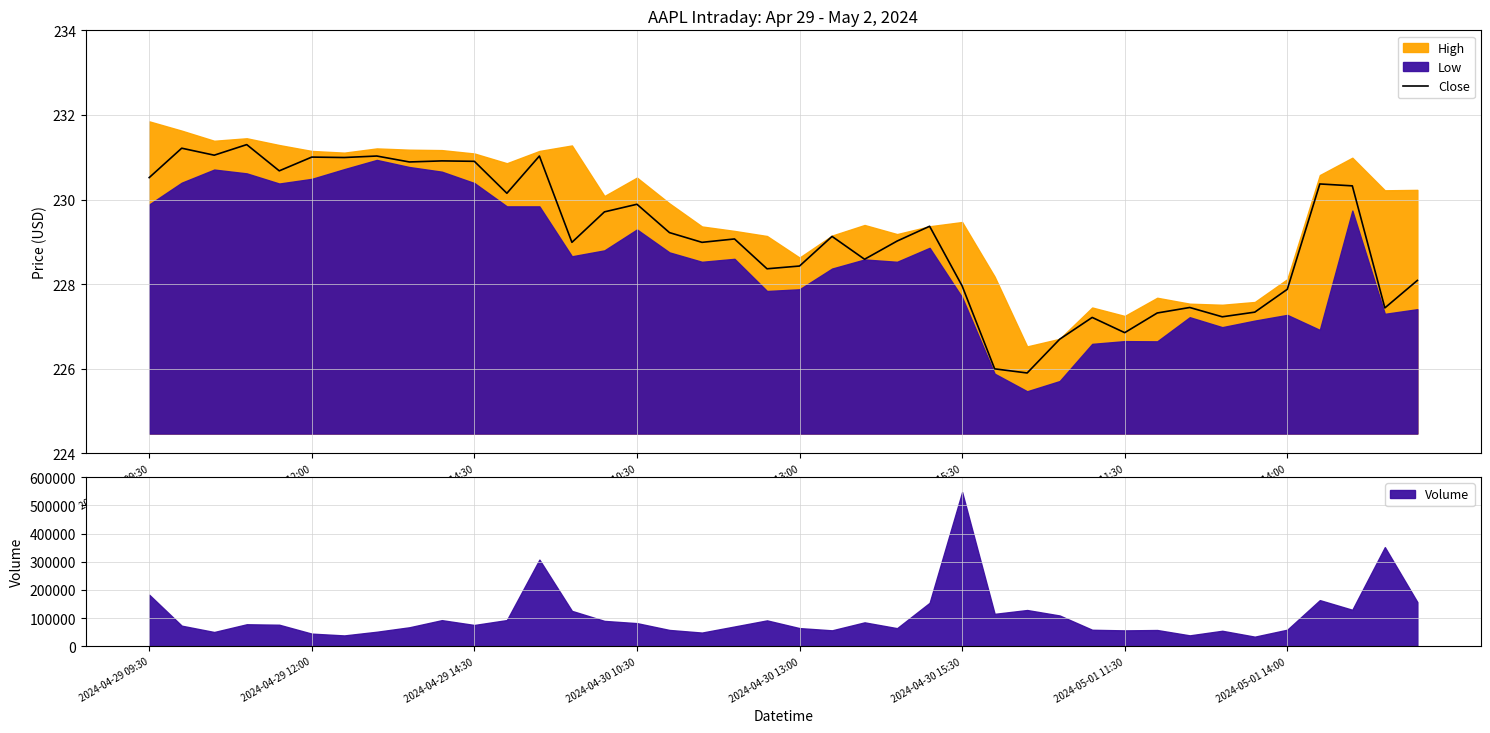

What is the highest value of the Close series?

231.3